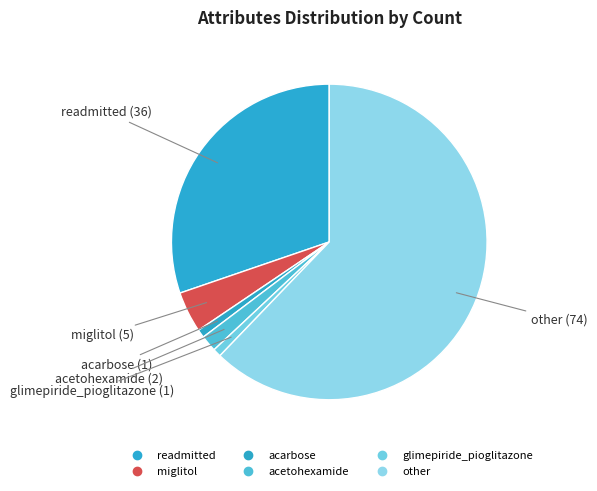

Count the number of slices in the pie.

6